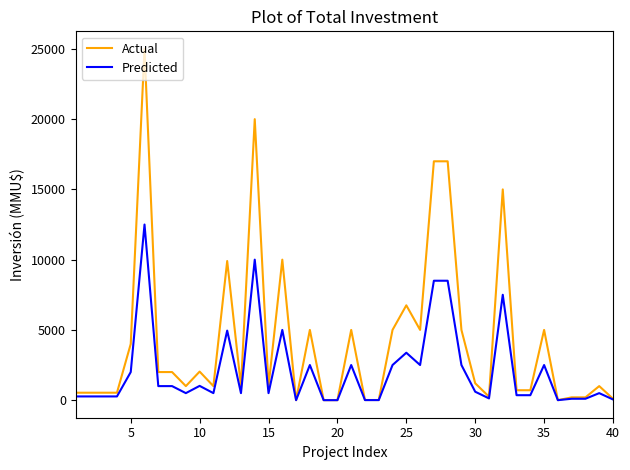

What are all the series names shown in the legend?

Actual, Predicted